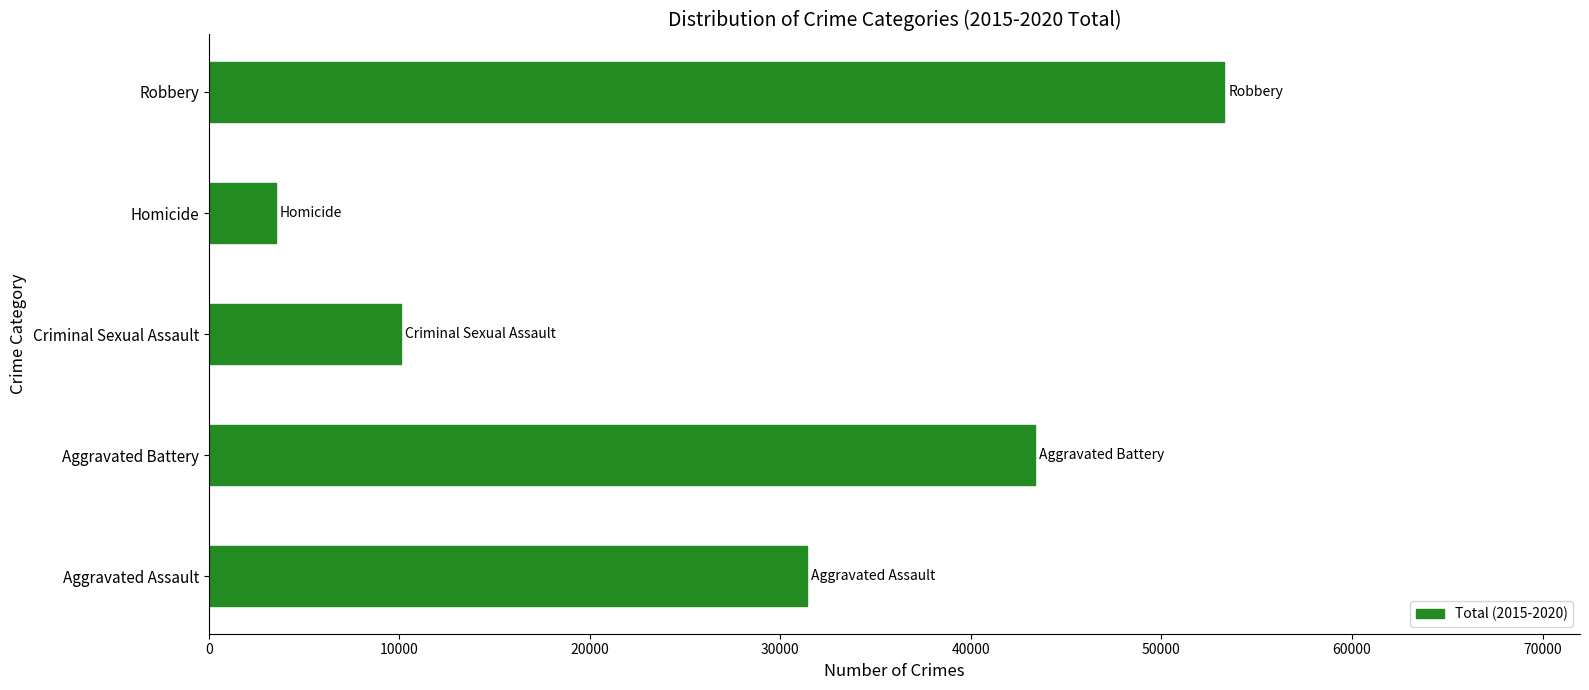

The value at Robbery is 53306. True or false?

True